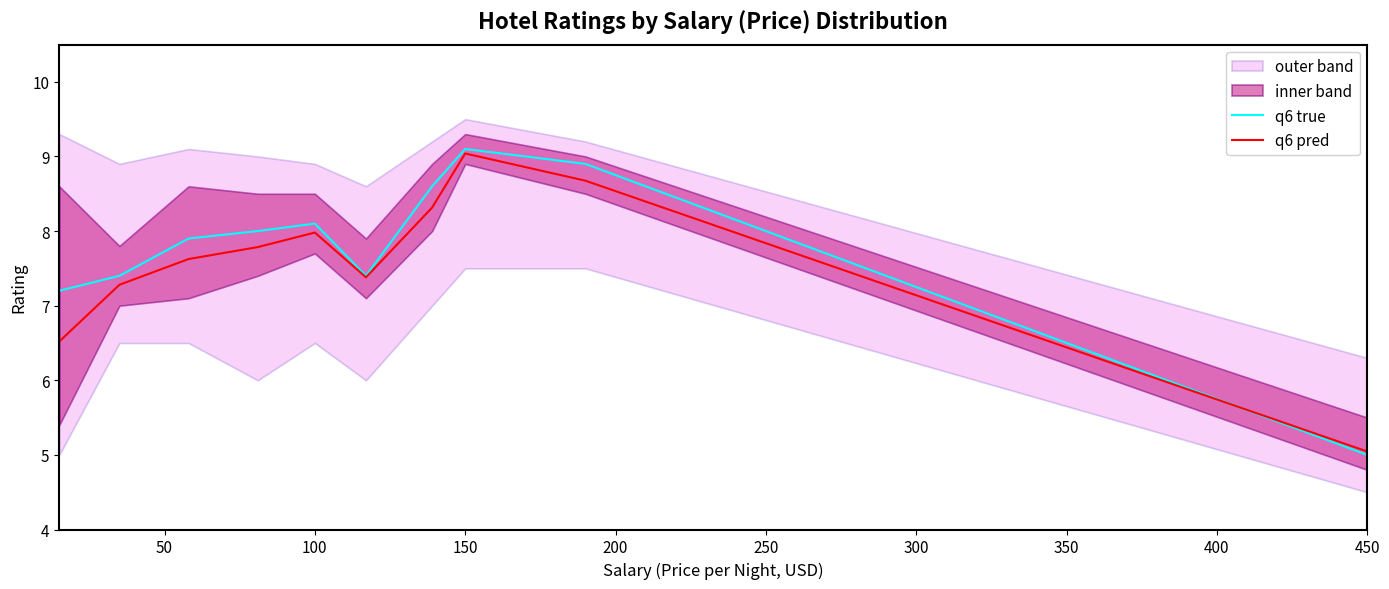

Which series has the widest spread of values?

q6 true